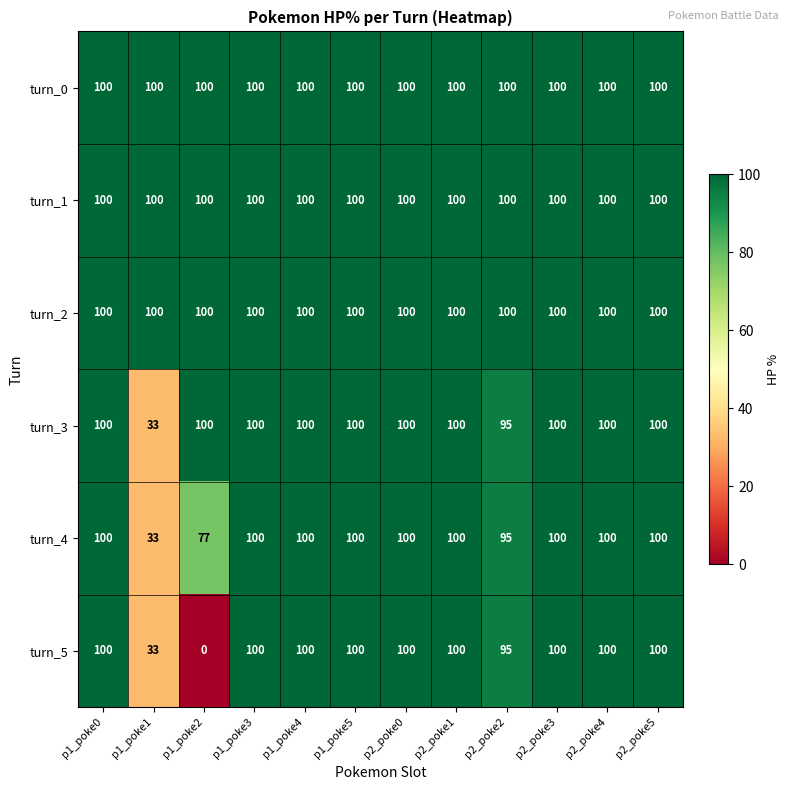

Which series has the widest spread of values?

turn_5